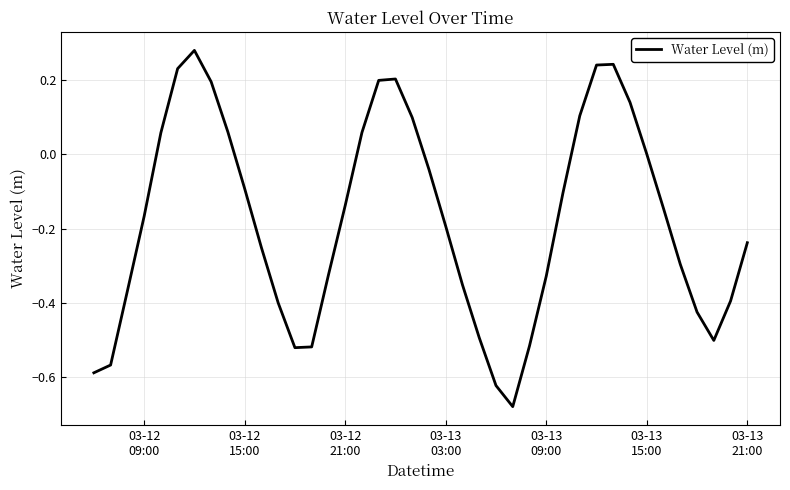

What is the difference between the maximum and minimum values?

1.0